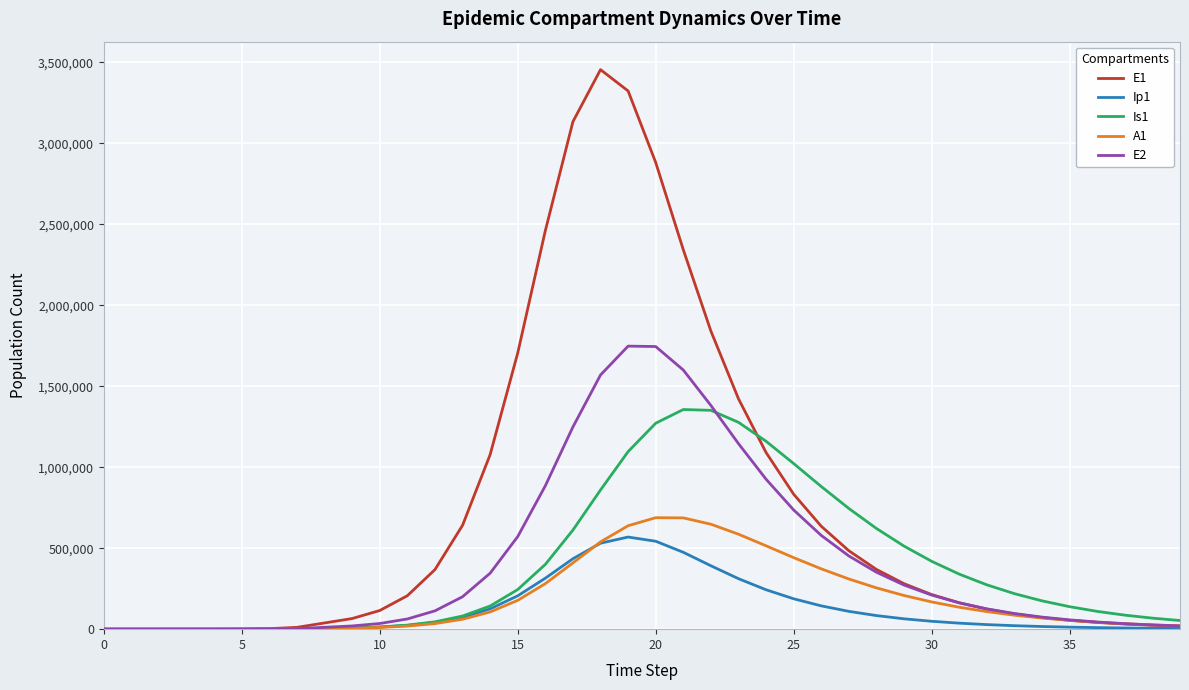

Which series has the largest total across all categories?

E1